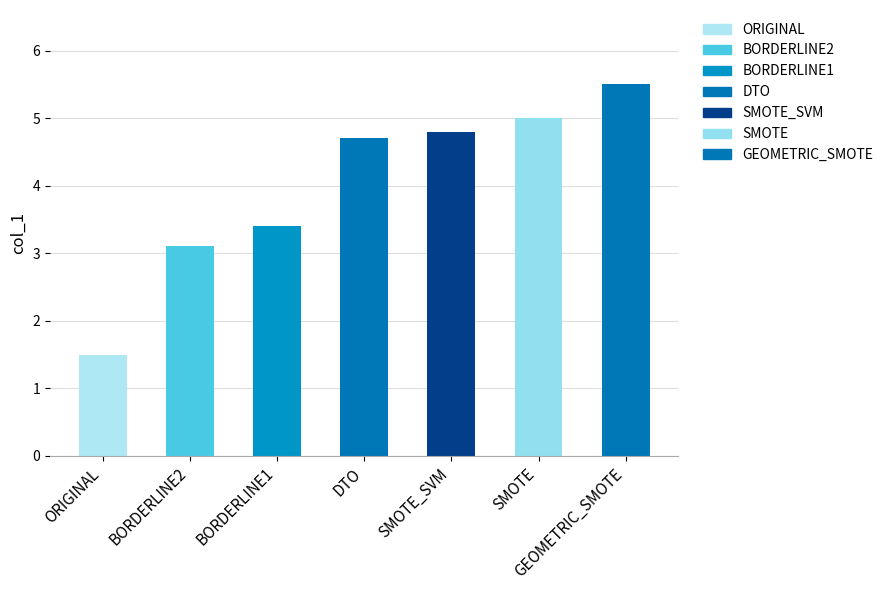

How many data points are less than 4?

3